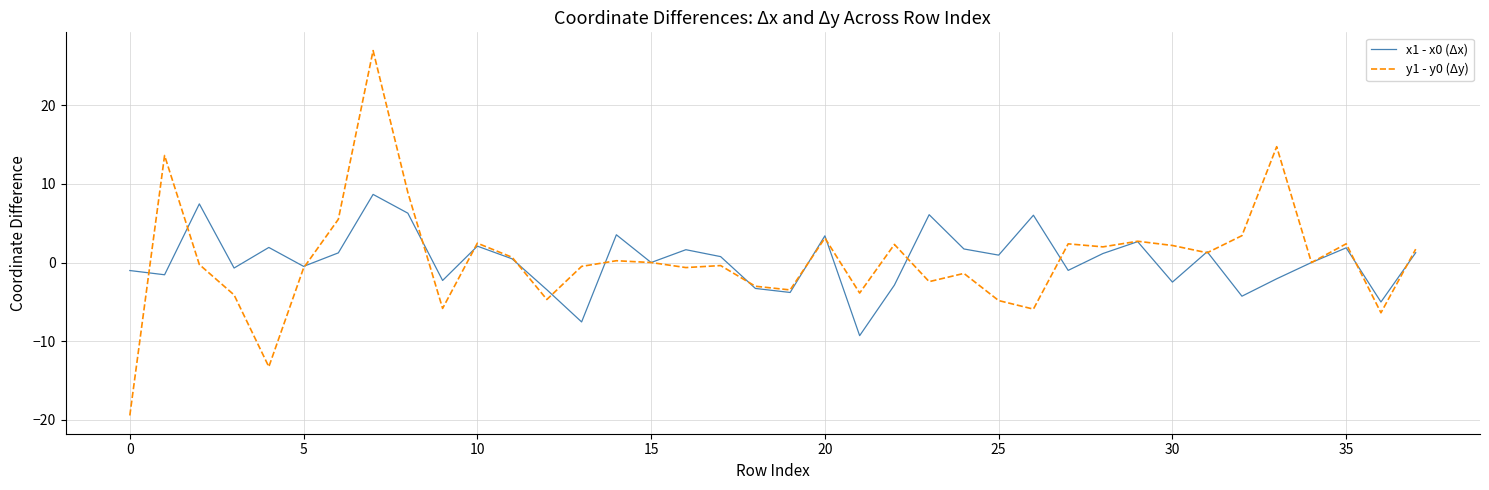

List the series in order of their peak value, lowest first.

x1 - x0 (Δx), y1 - y0 (Δy)